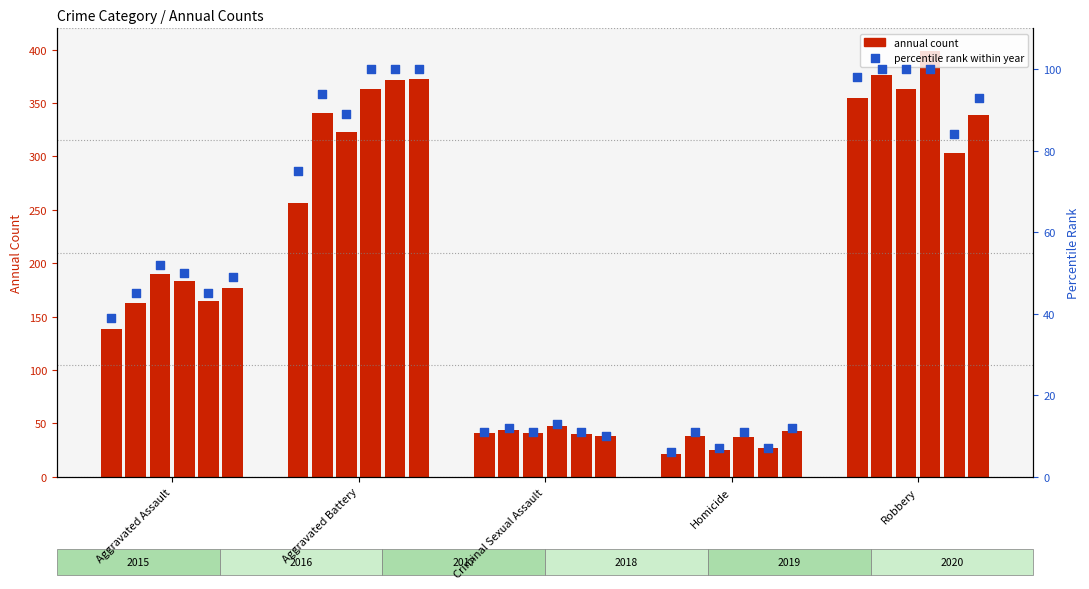

What is the total value across all series at Aggravated Assault?

1016